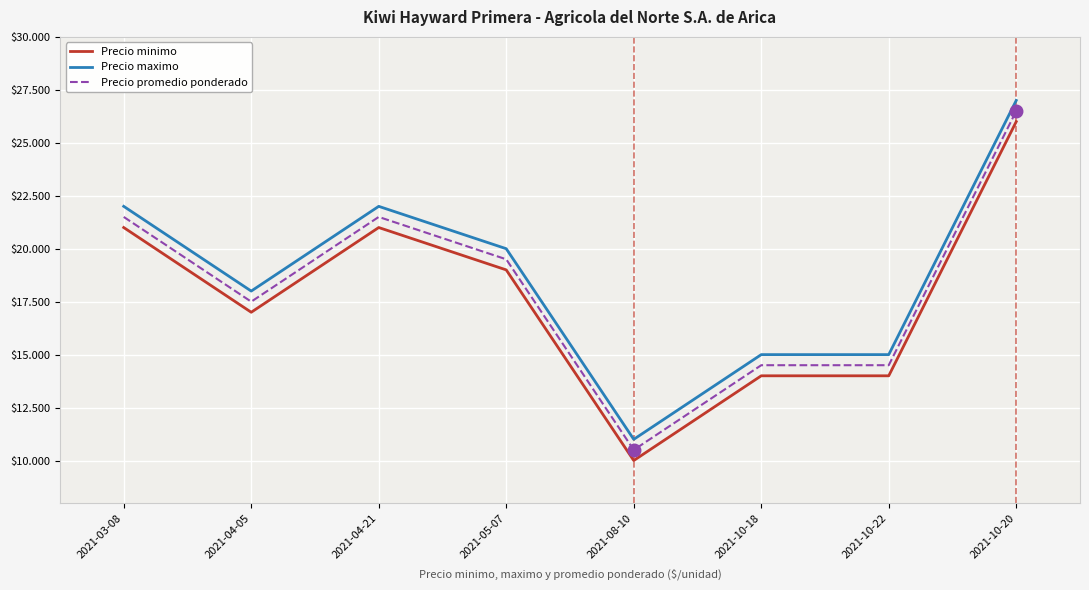

What is the label of the 5th point from the right?

2021-05-07